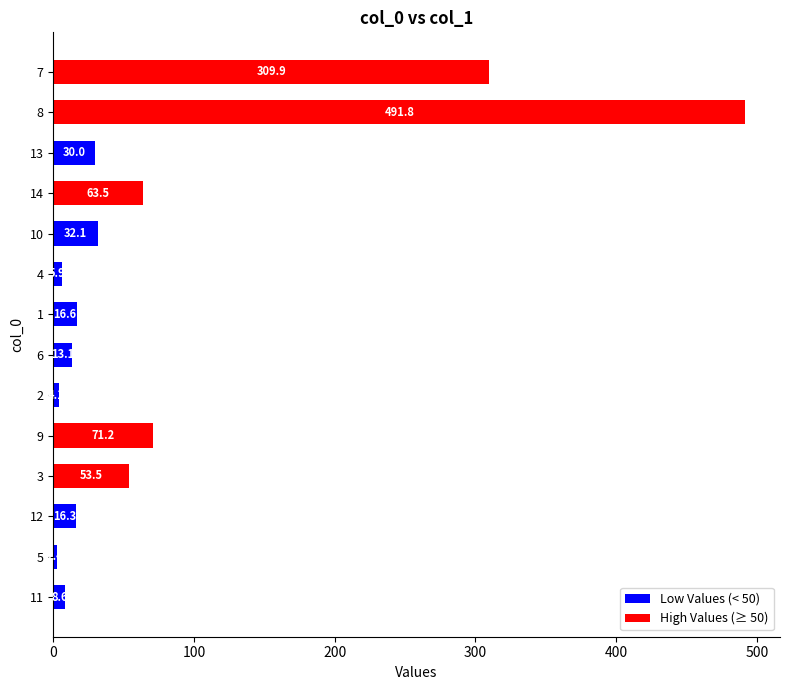

How many data points are less than 30?

7